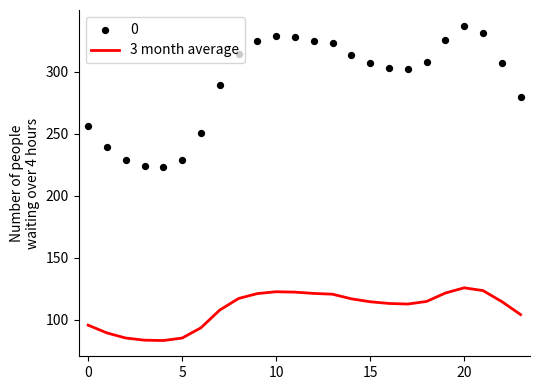

What is the lowest value of the 3 month average series?

83.4